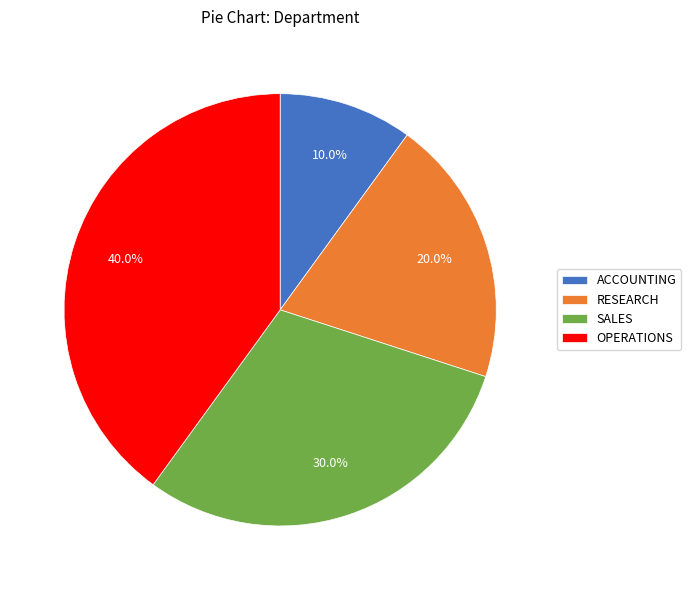

How many segments does this pie chart have?

4